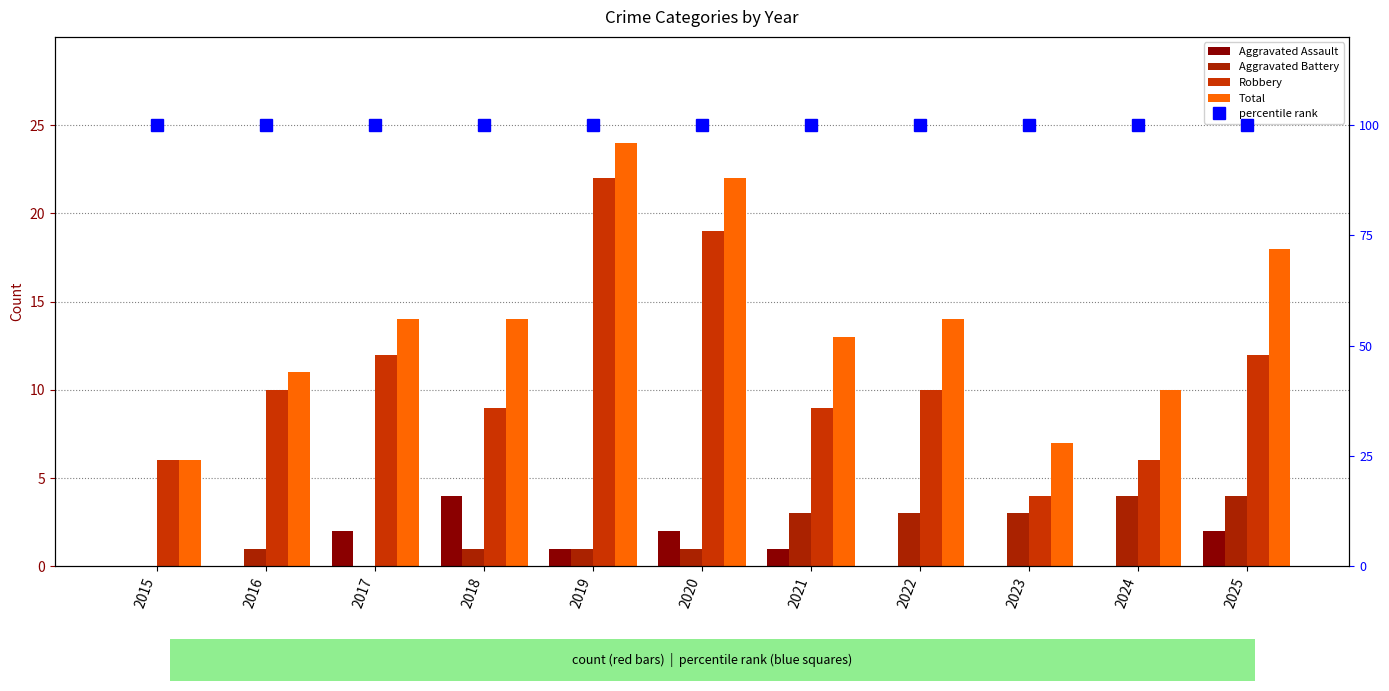

True or false: Total has a value of 18 at 2025.

True